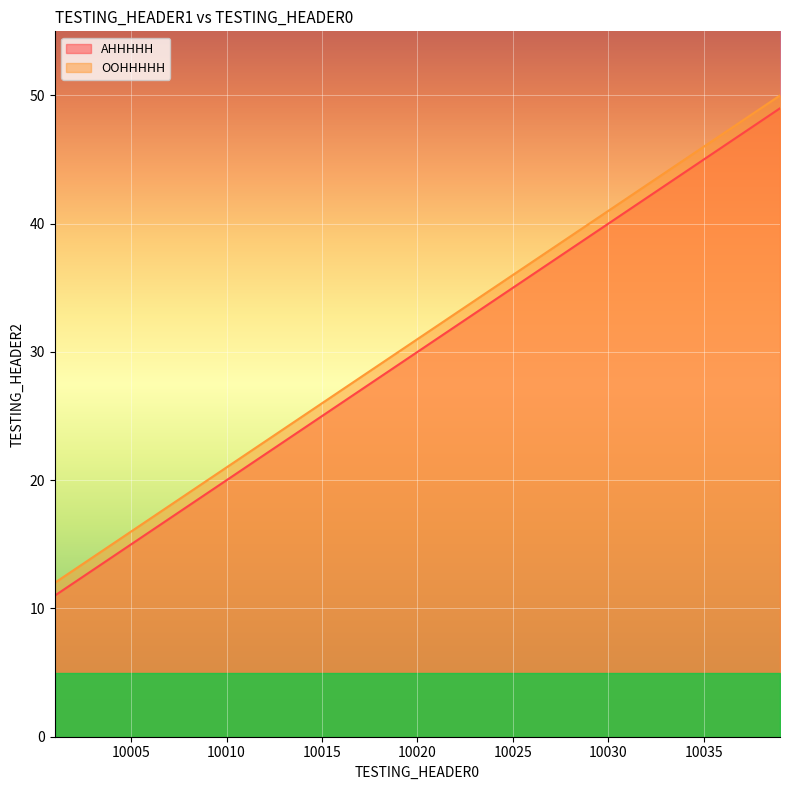

How many lines are shown in the chart?

2